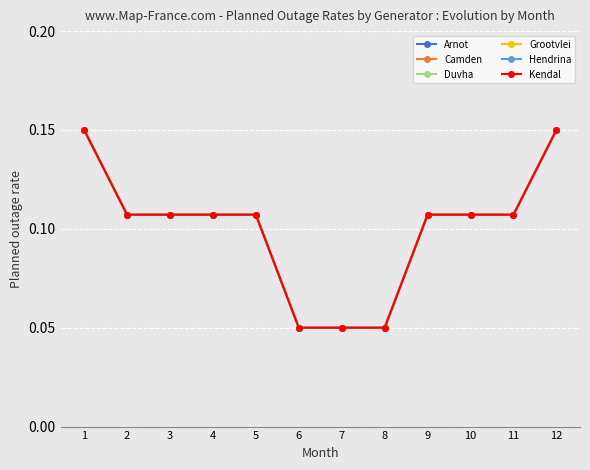

At which category does the chart reach its minimum across all series?

6